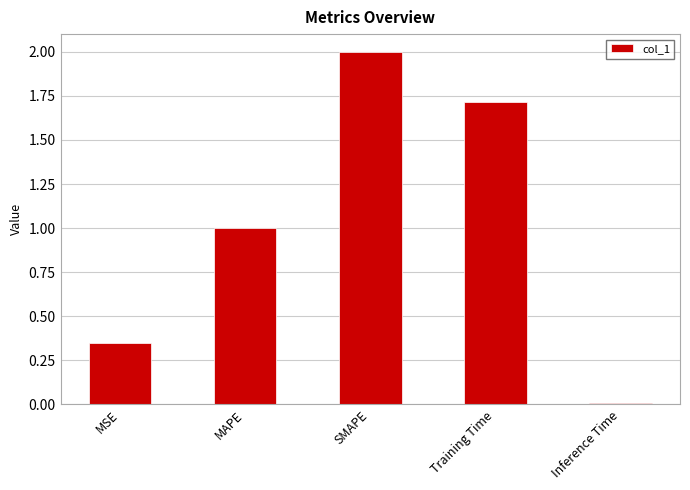

At which category does the chart reach its peak across all series?

SMAPE